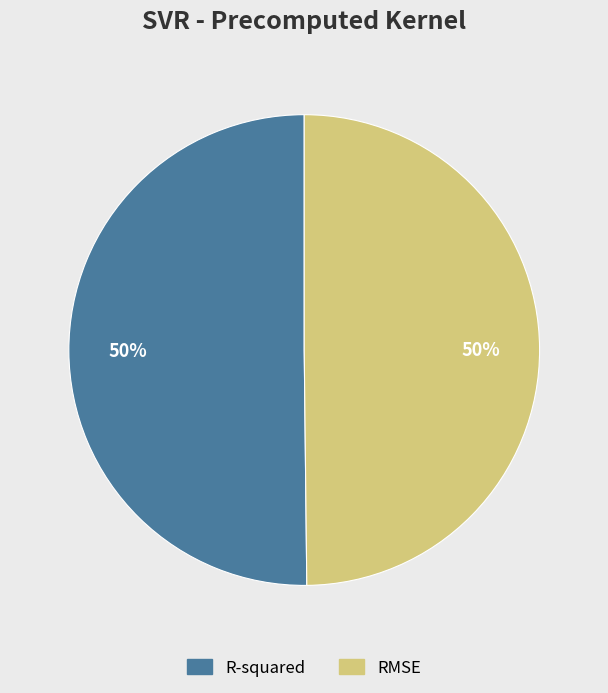

To the nearest percent, what is the combined percentage of RMSE and R-squared?

100%